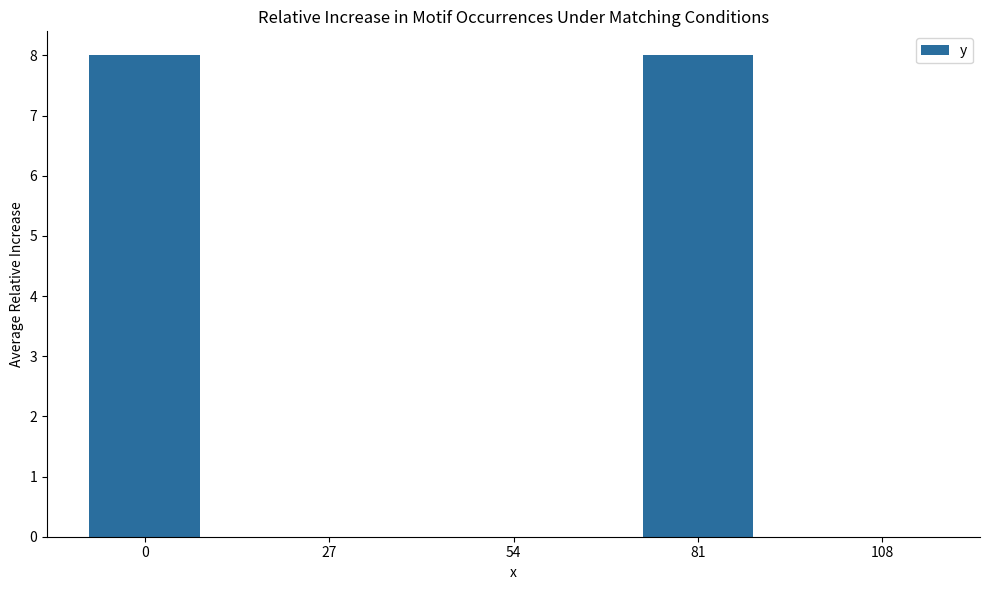

Reading right to left, list all the values displayed in this chart.

108=0	81=8	54=0	27=0	0=8